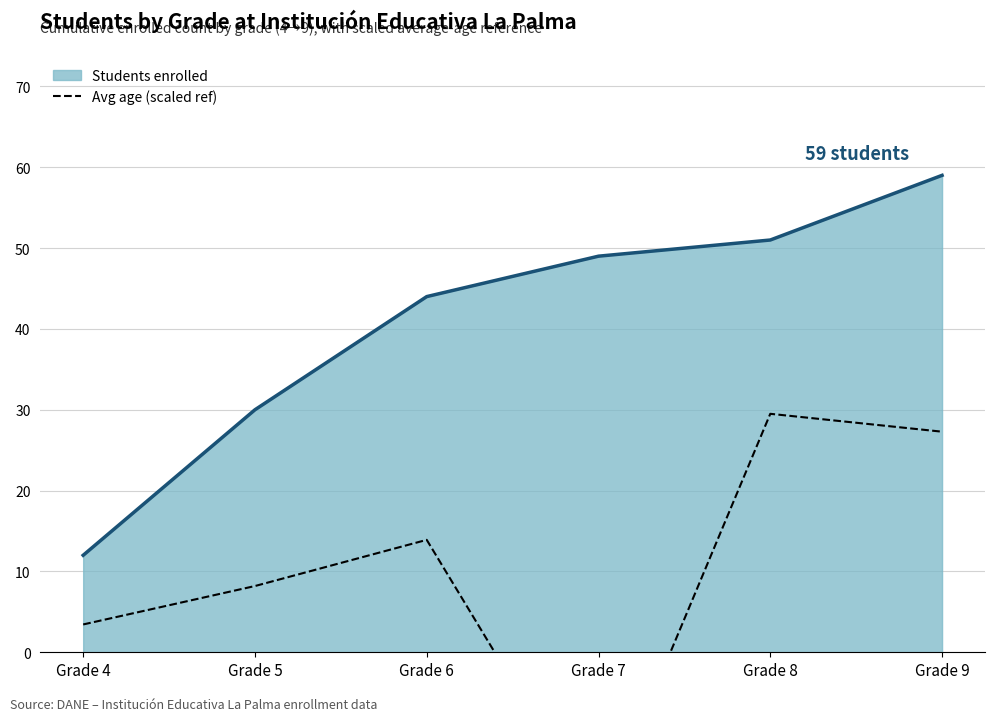

Reading left to right, list all the values displayed in this chart.

Students enrolled: 12.0	30.0	44.0	49.0	51.0	59.0
Avg age (scaled ref): 3.4	8.2	13.9	-21.2	29.5	27.3